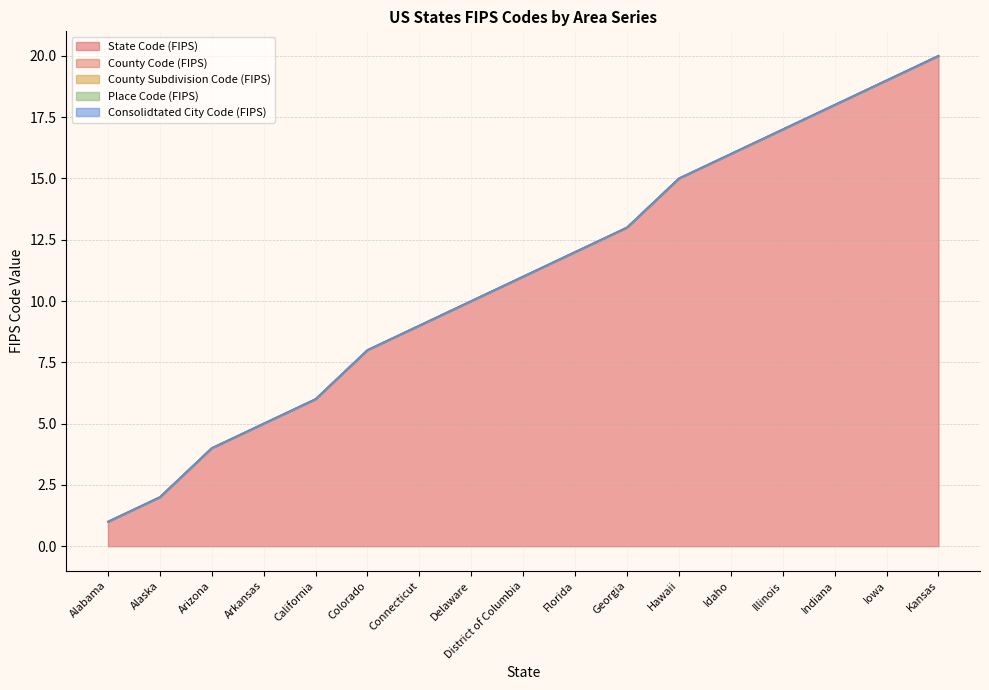

True or false: Place Code (FIPS) has a value of 0 at Idaho.

True